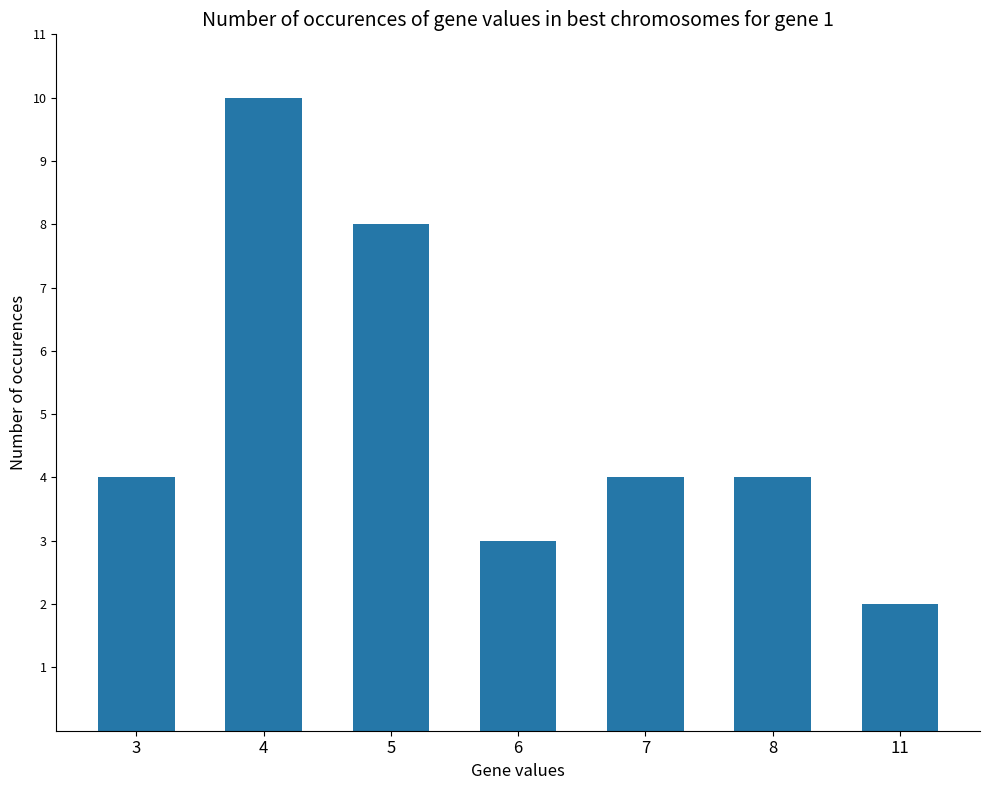

What value does the data have at 7?

4